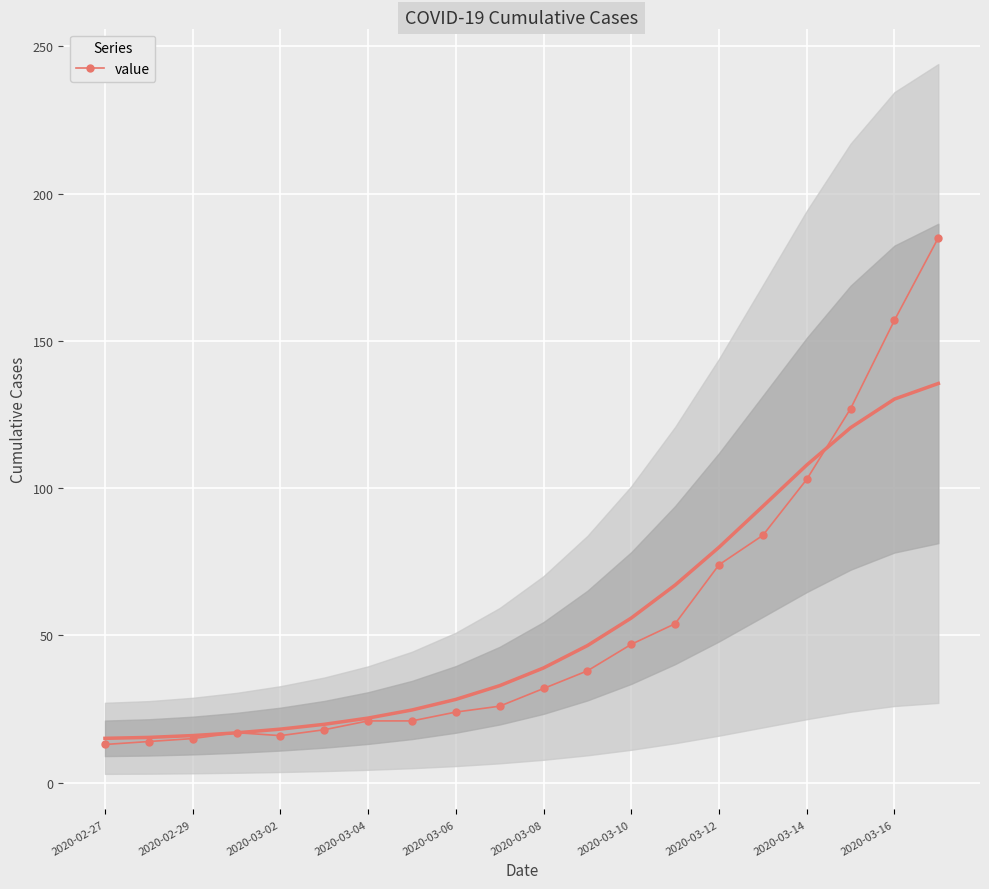

The value series shows 103 at 2020-03-14. True or false?

True